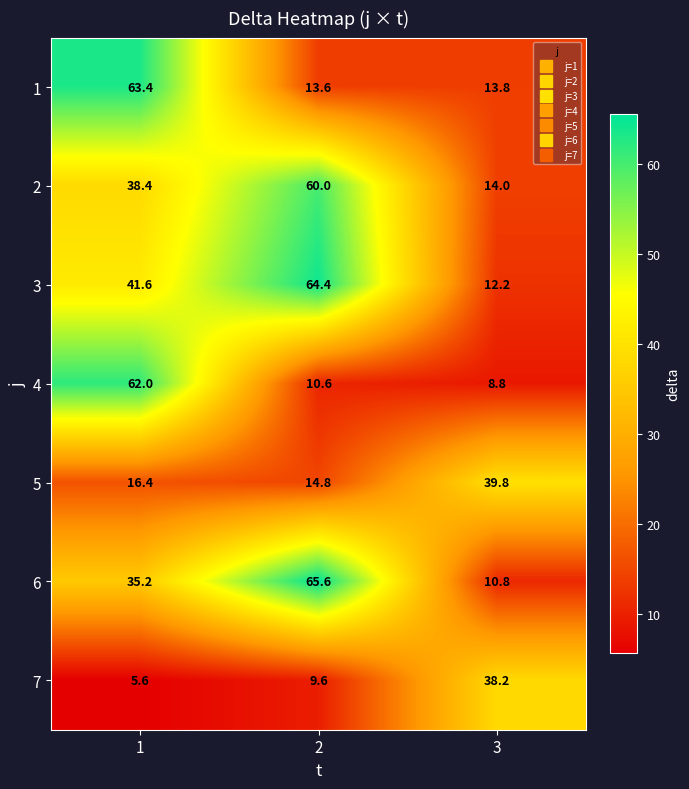

What is the lowest value of the 5 series?

14.8